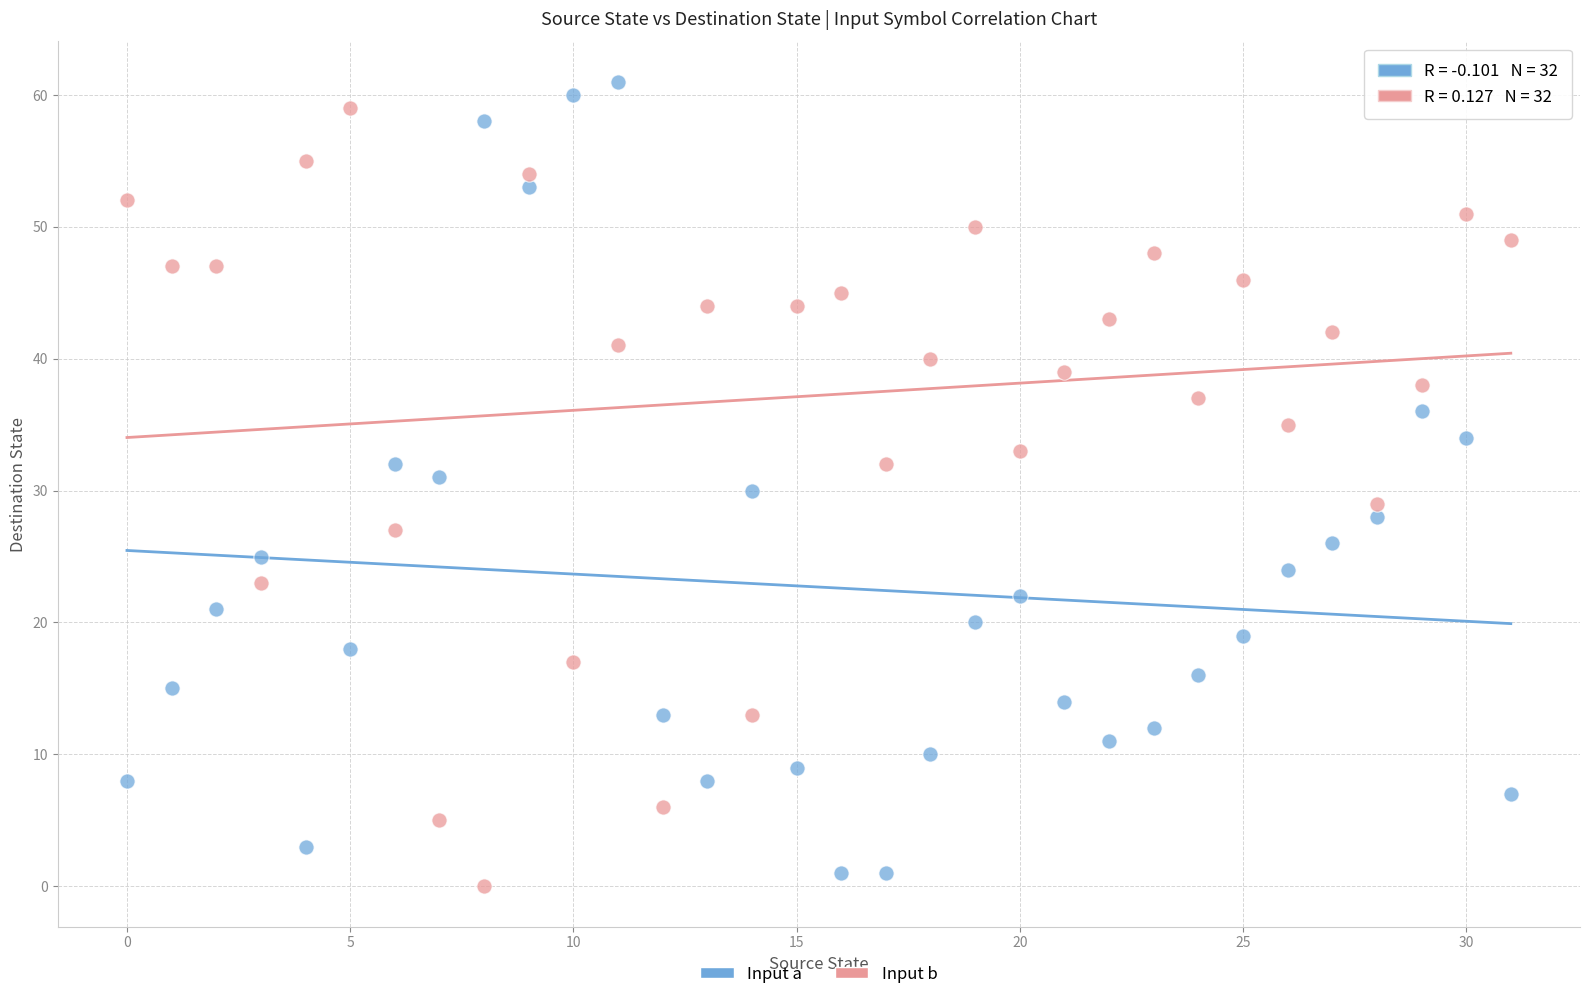

Across all data points, what is the range of Y values (max minus min)?

61